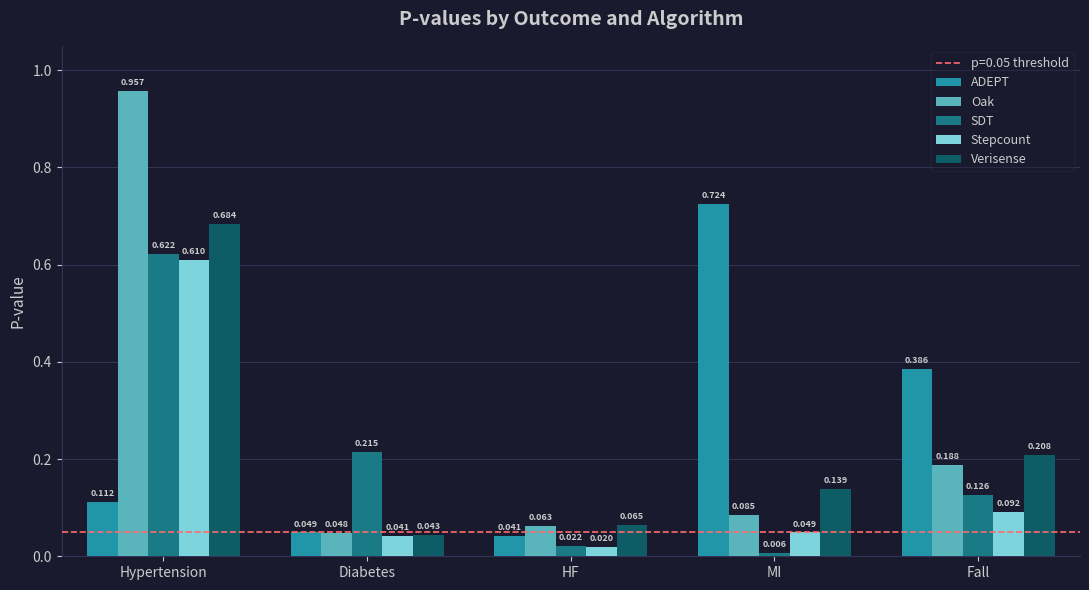

Between Hypertension and MI, which series saw the biggest shift?

Oak